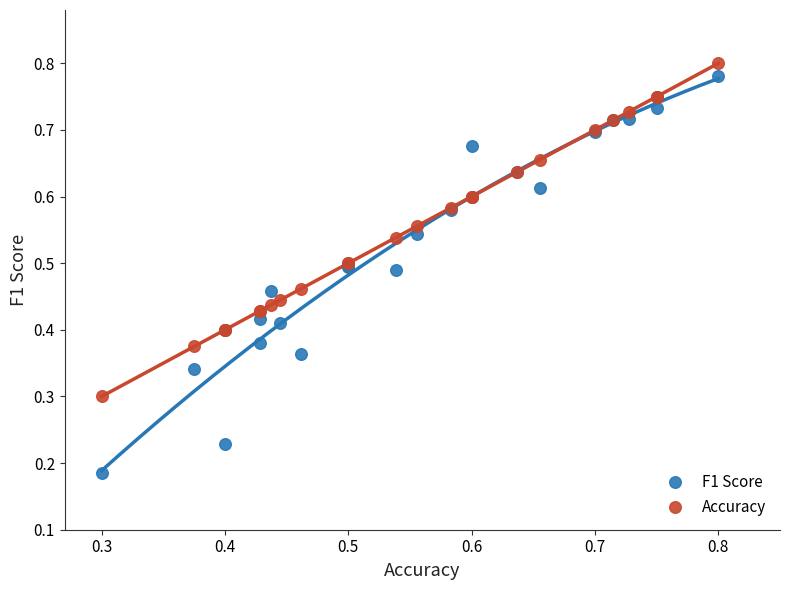

Which series reaches the maximum Y coordinate?

Accuracy